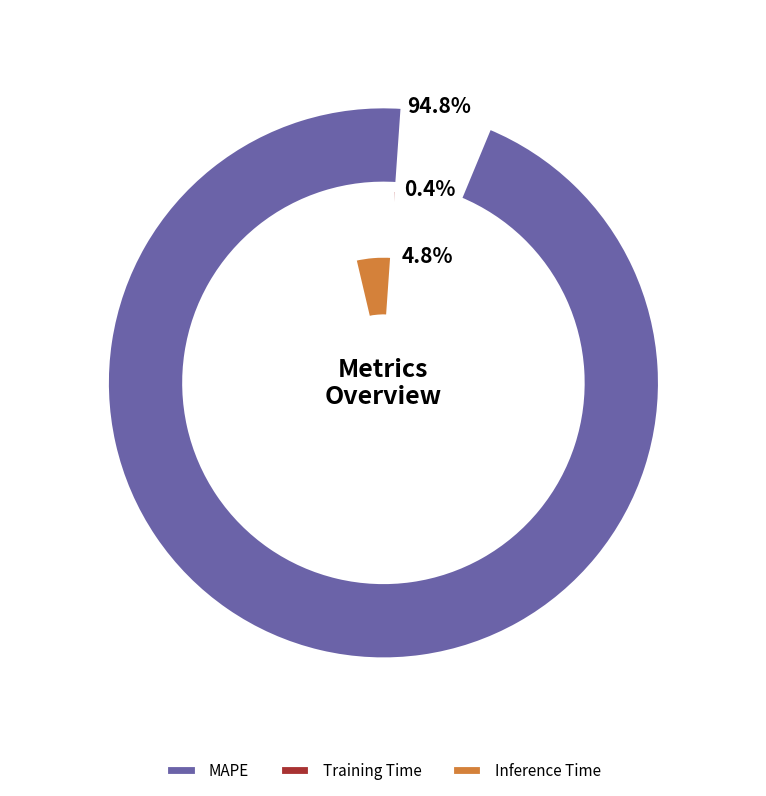

How many segments does this pie chart have?

3